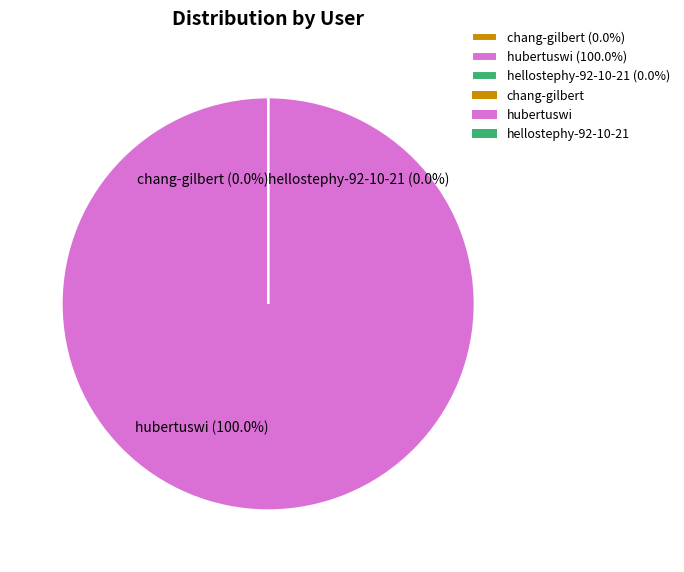

Is there a majority slice in this chart?

Yes